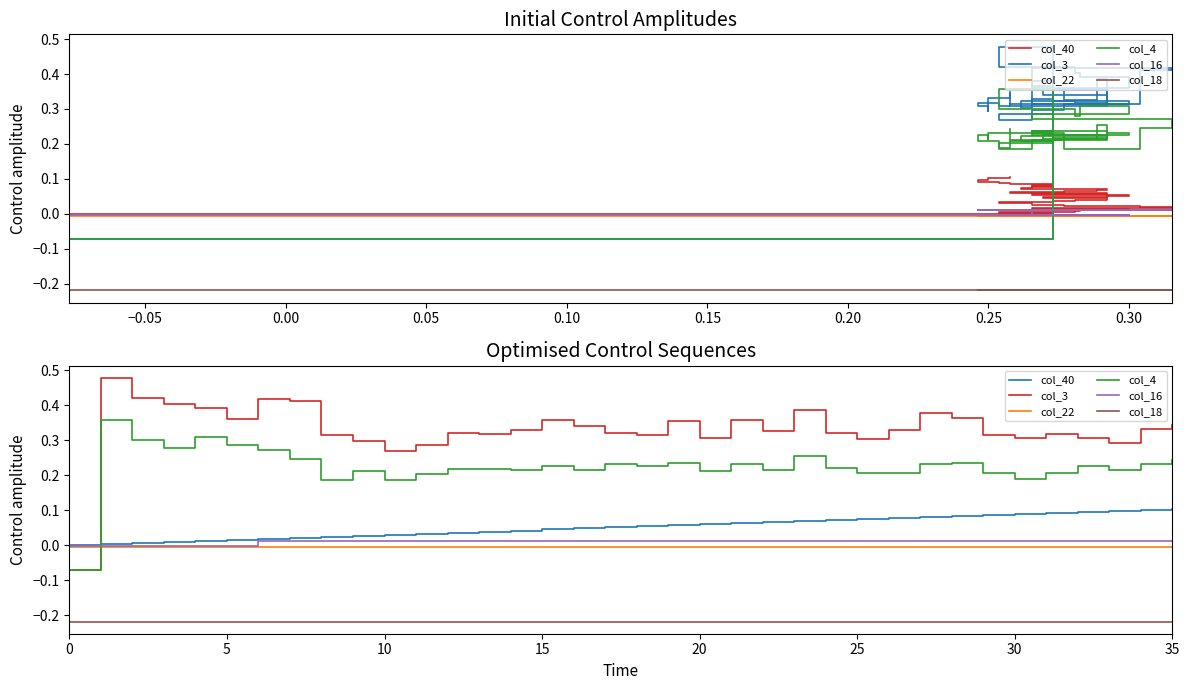

Does the chart have visible grid lines?

No